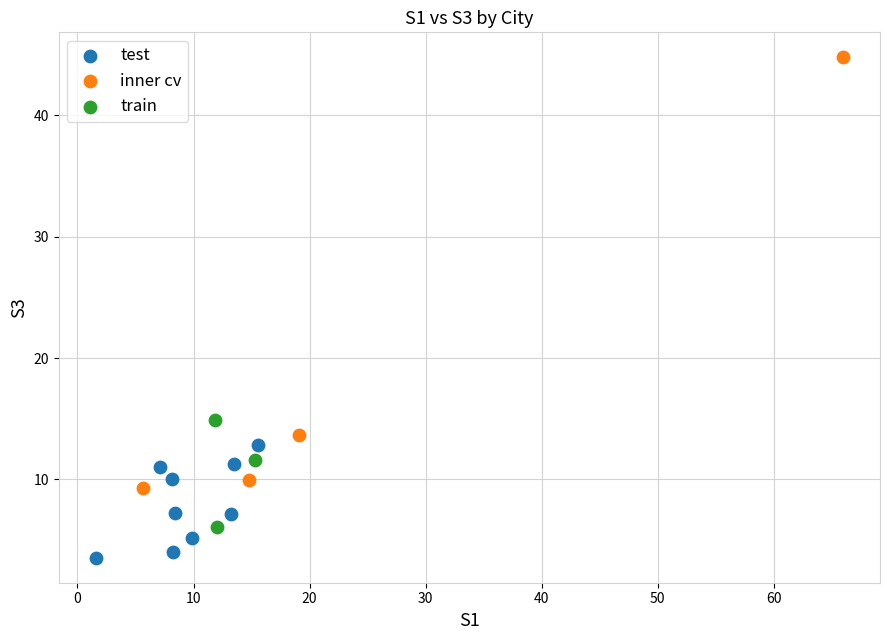

Which series has the largest Y range (max minus min)?

inner cv